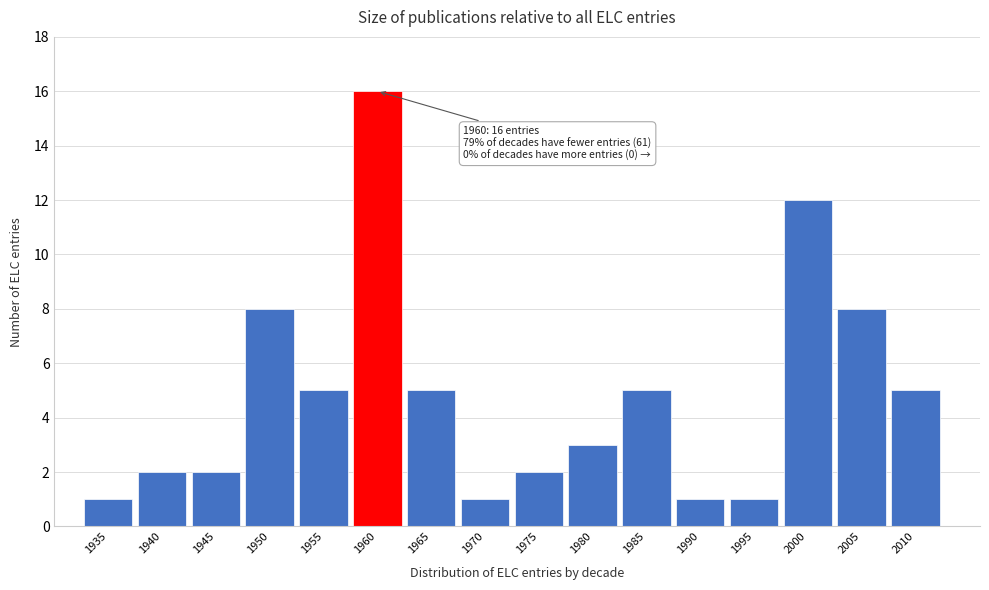

Reading left to right, list all the values displayed in this chart.

1935=1	1940=2	1945=2	1950=8	1955=5	1960=16	1965=5	1970=1	1975=2	1980=3	1985=5	1990=1	1995=1	2000=12	2005=8	2010=5